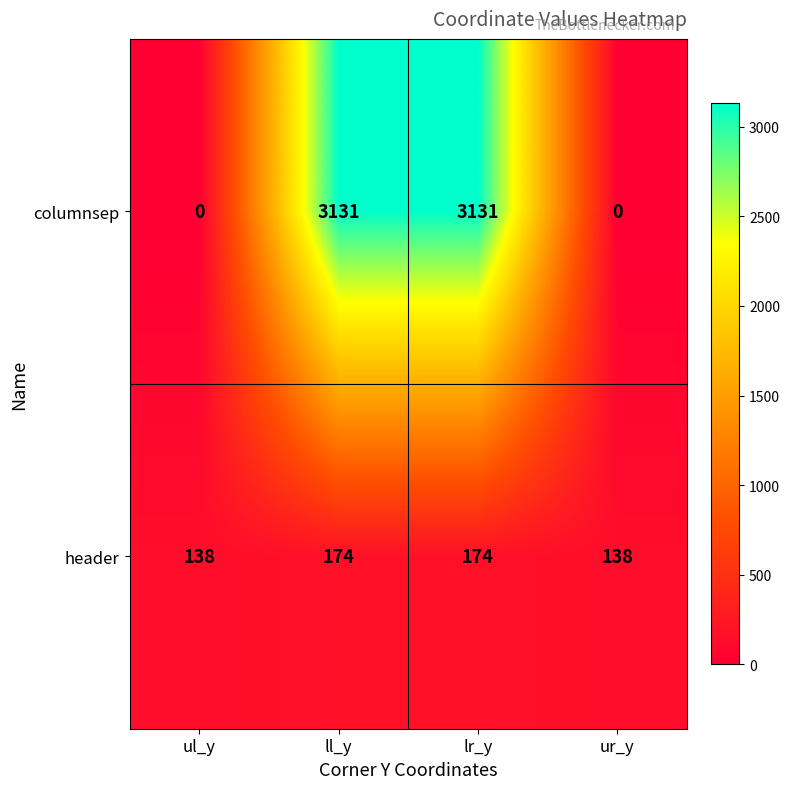

Which series has the largest total across all categories?

columnsep